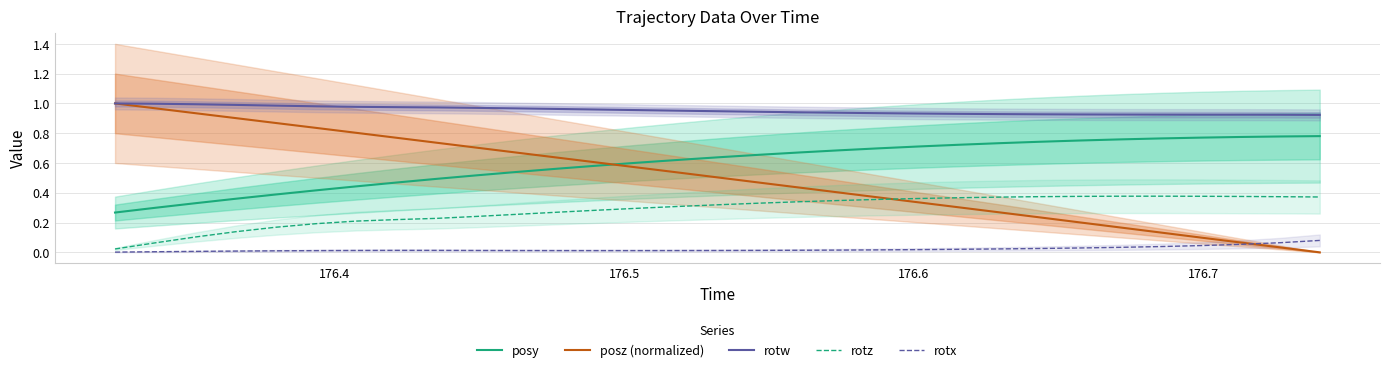

After their last crossing, which series has the higher values: posz (normalized) or posy?

posy